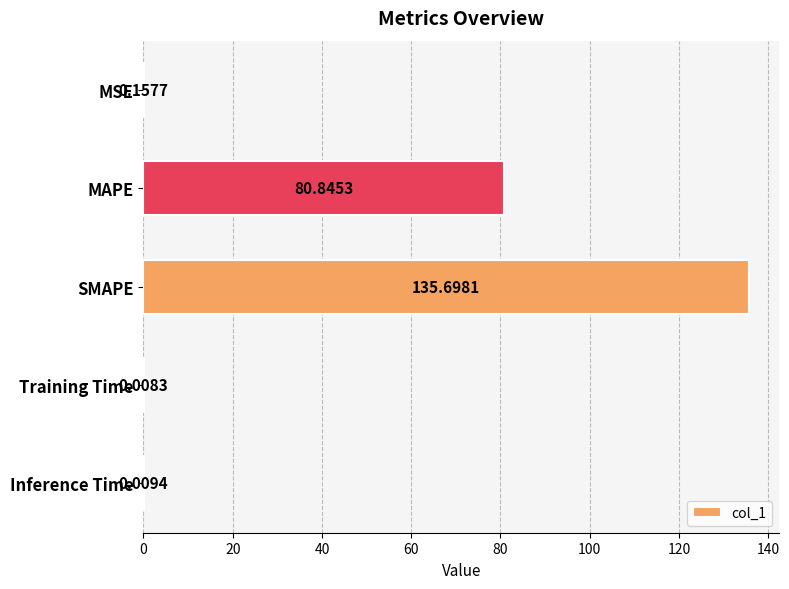

Between MSE and SMAPE, which is larger?

SMAPE